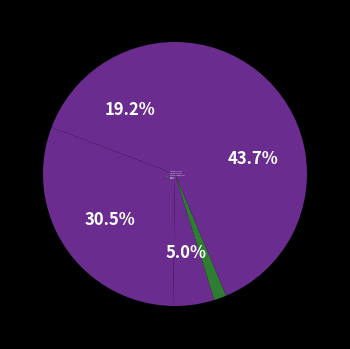

Which slice is the largest?

Robbery